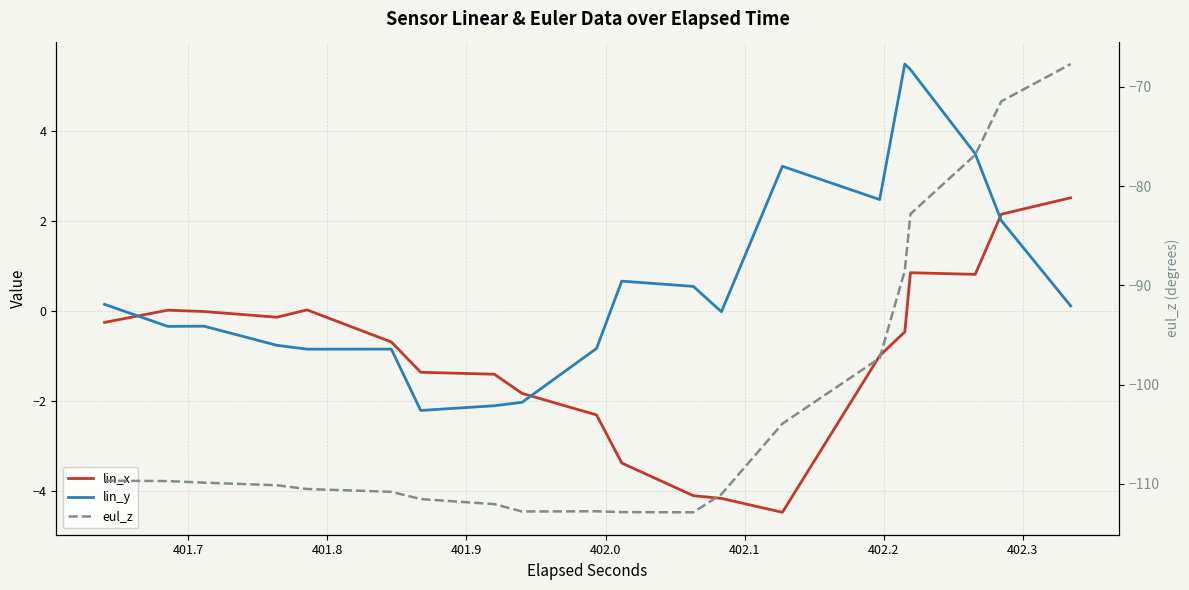

At how many categories does at least one series exceed -82?

20